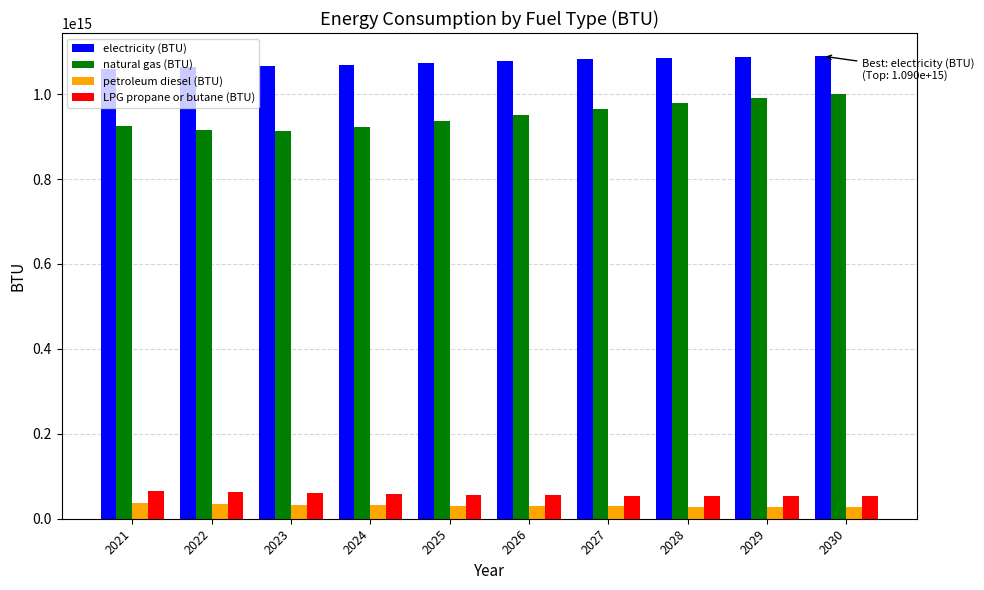

How many values in the natural gas (BTU) series are below 950993532259370?

5